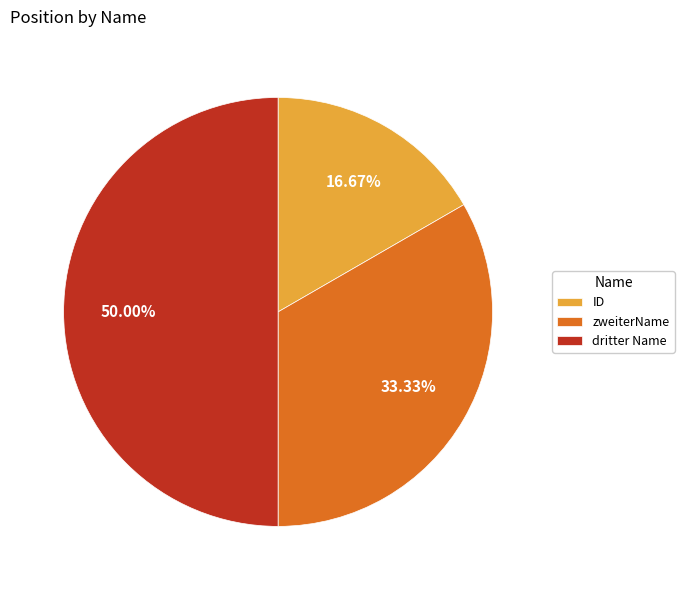

Which category has the biggest portion of the pie?

dritter Name